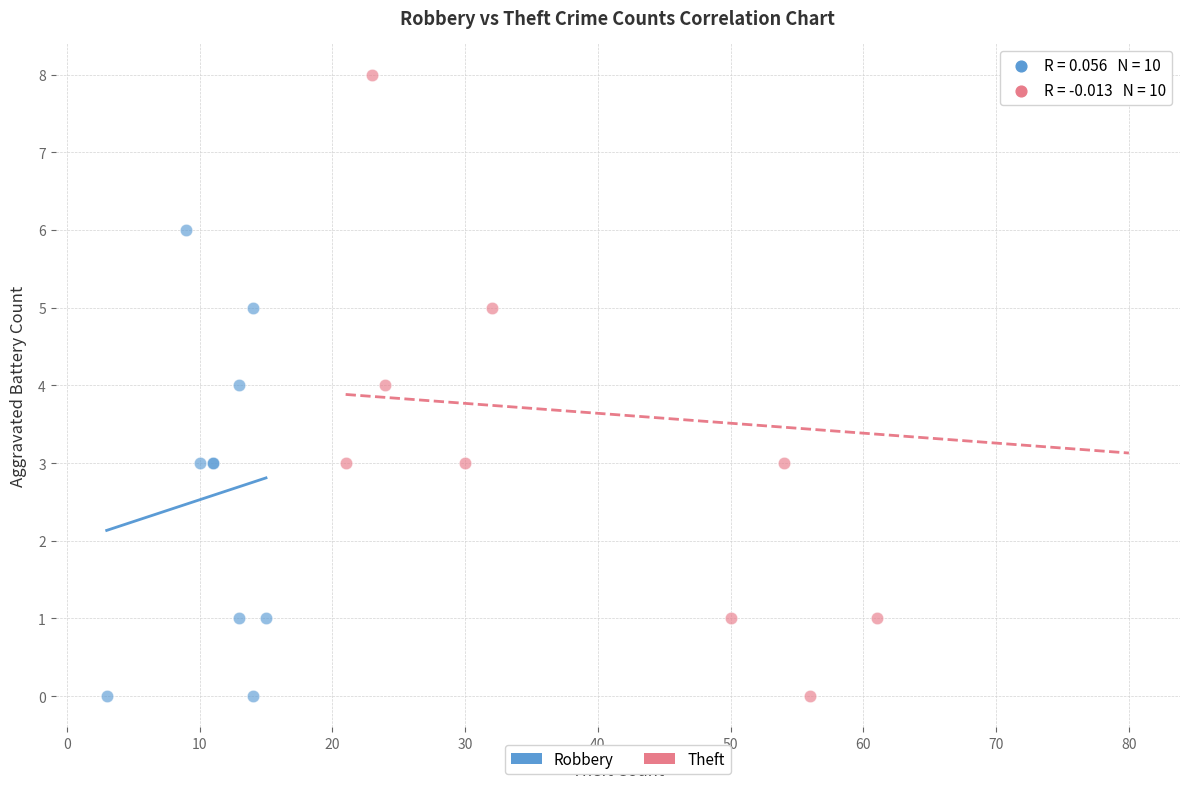

Which series has the largest Y range (max minus min)?

Theft